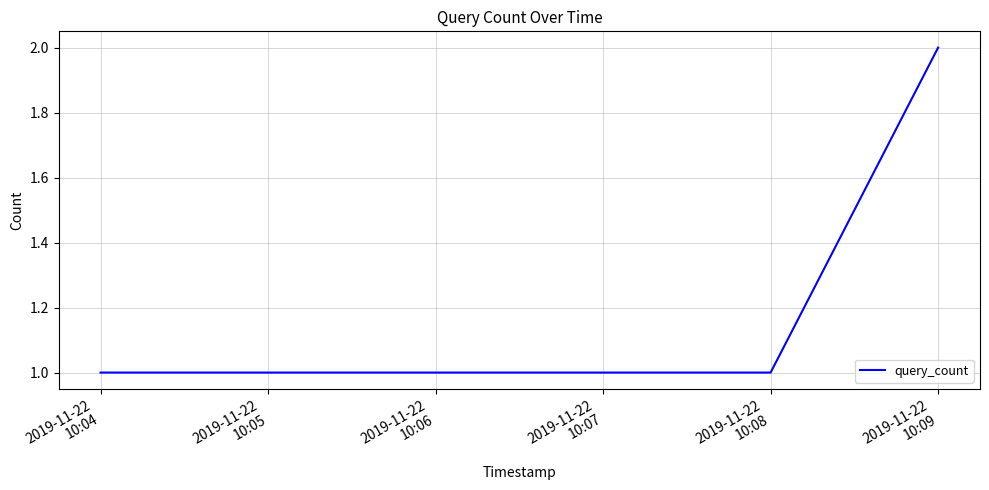

Reading left to right, extract all data points from this chart.

1	1	2